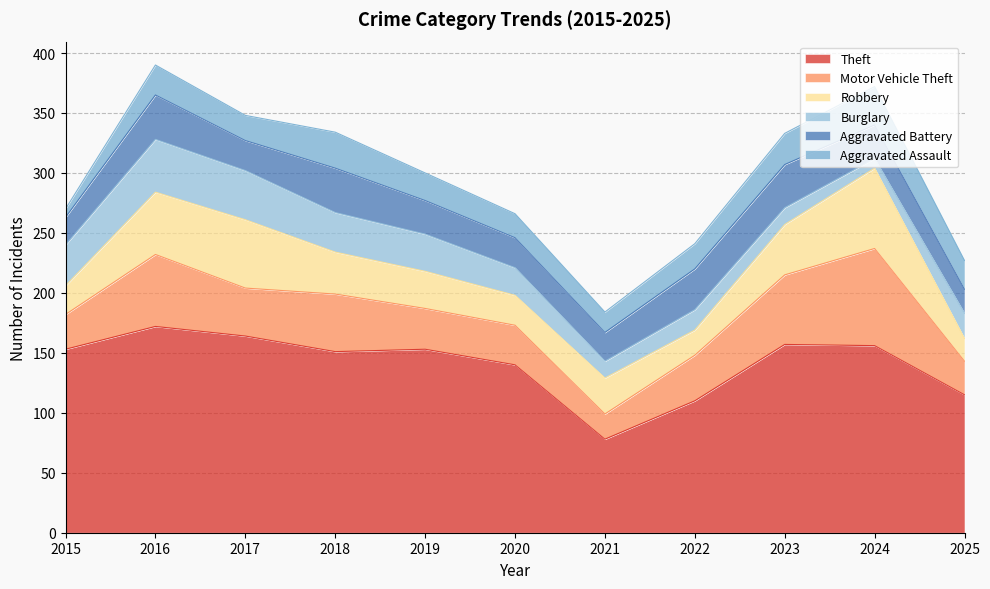

Reading left to right, extract all data points from this chart.

Theft: 2015=153	2016=172	2017=164	2018=151	2019=153	2020=140	2021=78	2022=110	2023=157	2024=156	2025=115
Motor Vehicle Theft: 2015=29	2016=60	2017=40	2018=48	2019=34	2020=33	2021=21	2022=38	2023=58	2024=81	2025=28
Robbery: 2015=24	2016=52	2017=57	2018=35	2019=31	2020=25	2021=30	2022=21	2023=42	2024=67	2025=19
Burglary: 2015=34	2016=44	2017=41	2018=33	2019=31	2020=23	2021=14	2022=17	2023=14	2024=8	2025=21
Aggravated Battery: 2015=23	2016=37	2017=25	2018=37	2019=28	2020=25	2021=24	2022=34	2023=36	2024=28	2025=20
Aggravated Assault: 2015=7	2016=25	2017=21	2018=30	2019=23	2020=20	2021=17	2022=21	2023=26	2024=32	2025=24